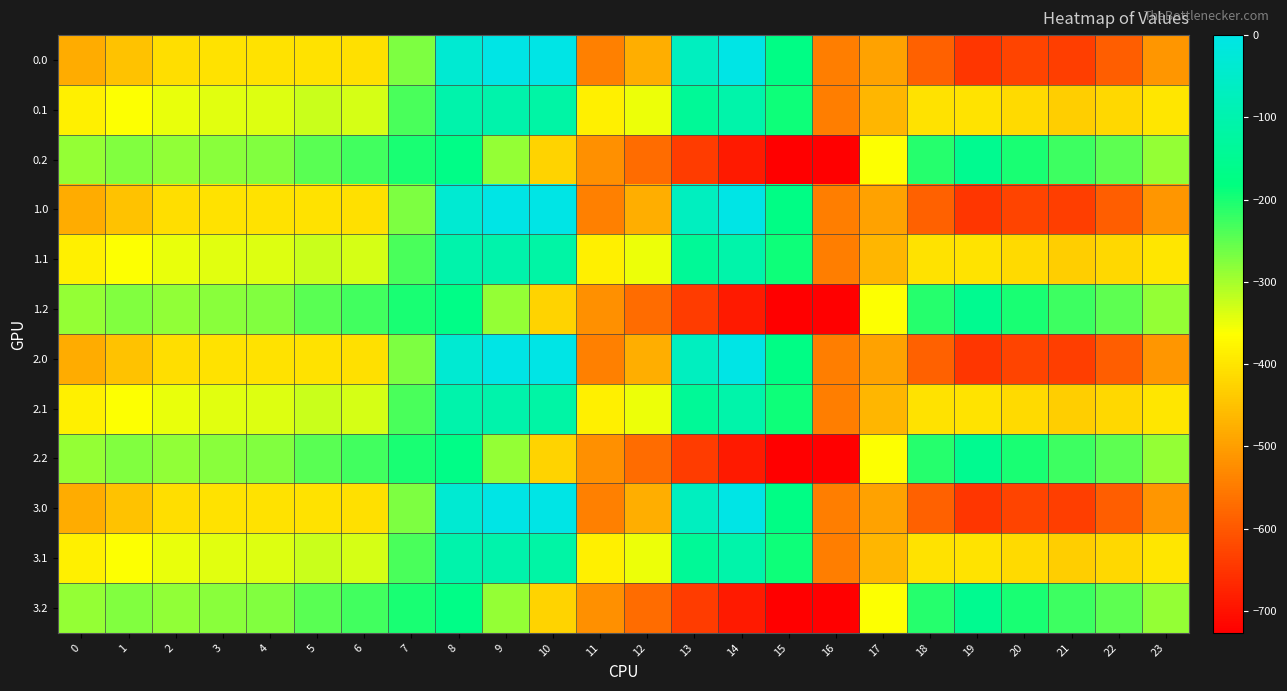

Which has a higher value, 15 or 20?

15